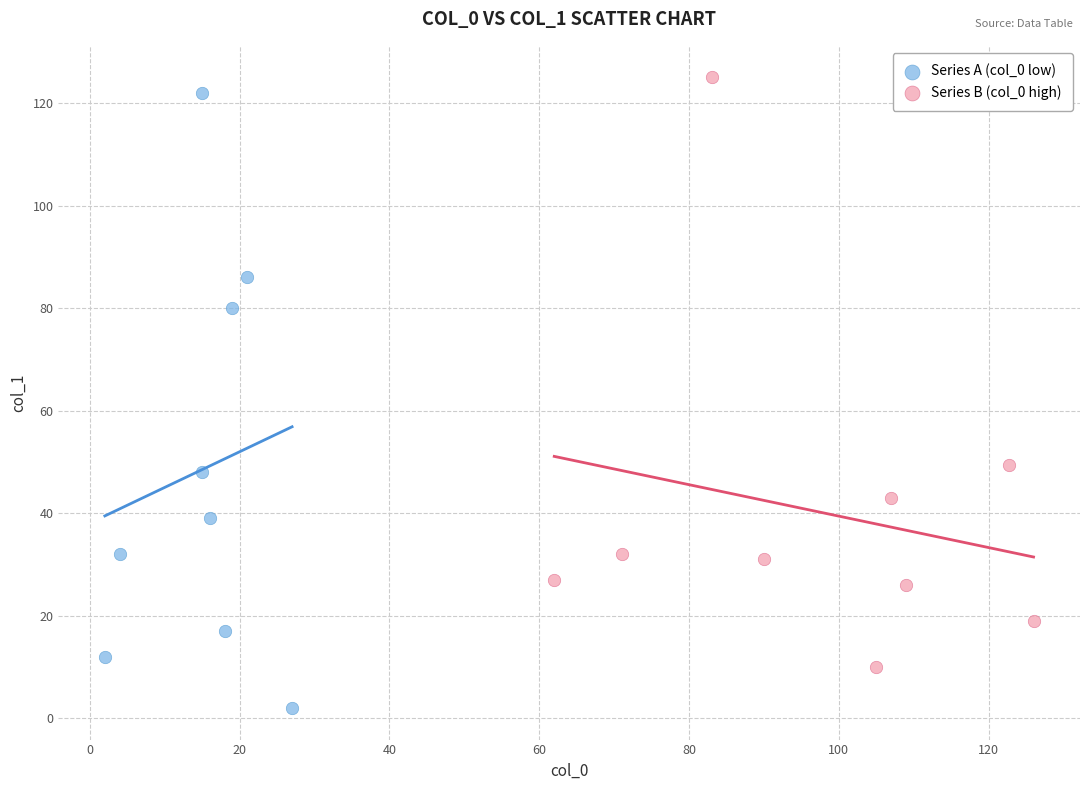

Which series has the largest Y range (max minus min)?

Series A (col_0 low)